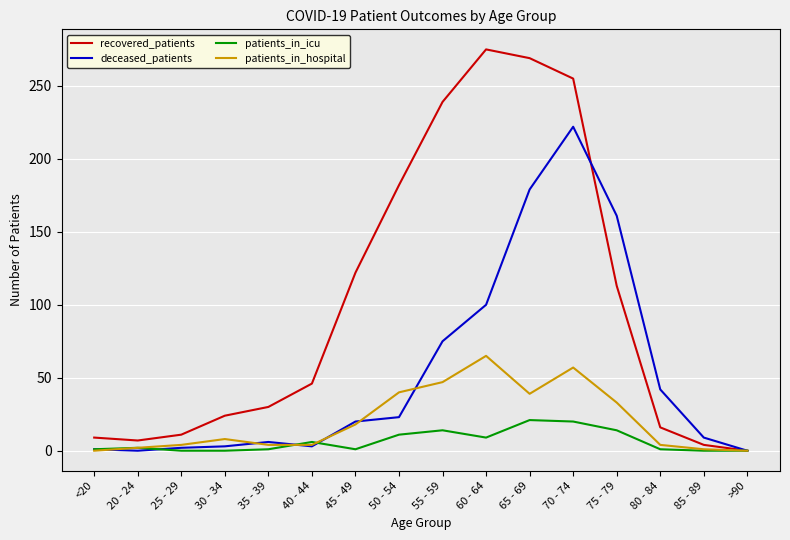

What is the maximum value for patients_in_hospital?

65